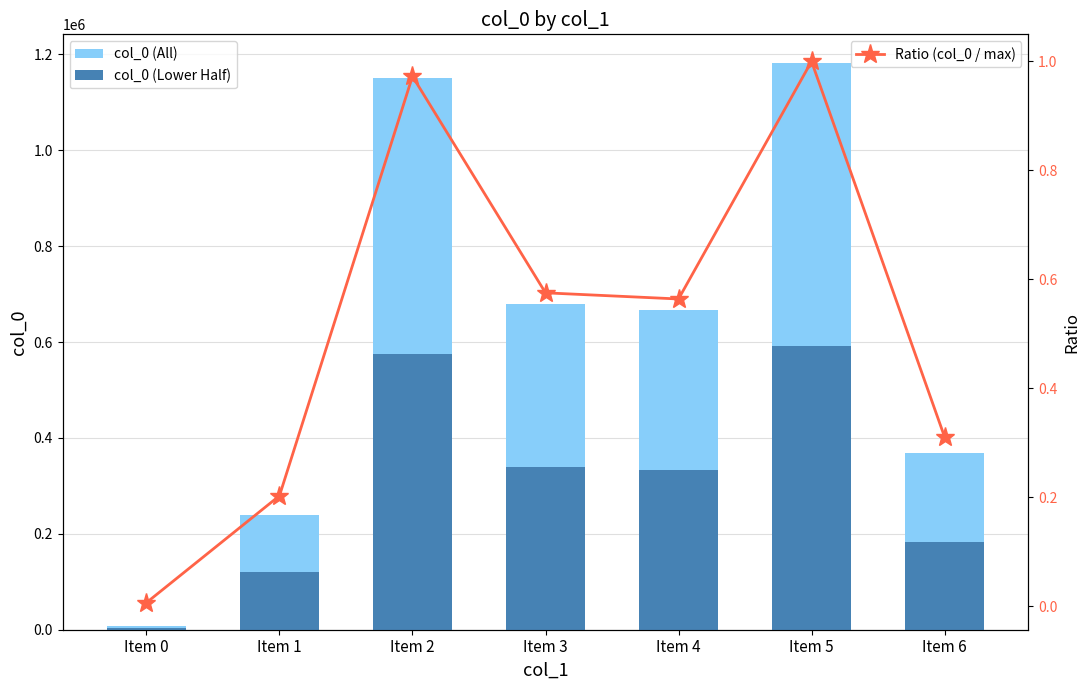

What value does the col_0 (Lower Half) series have at Item 5?

591334.0